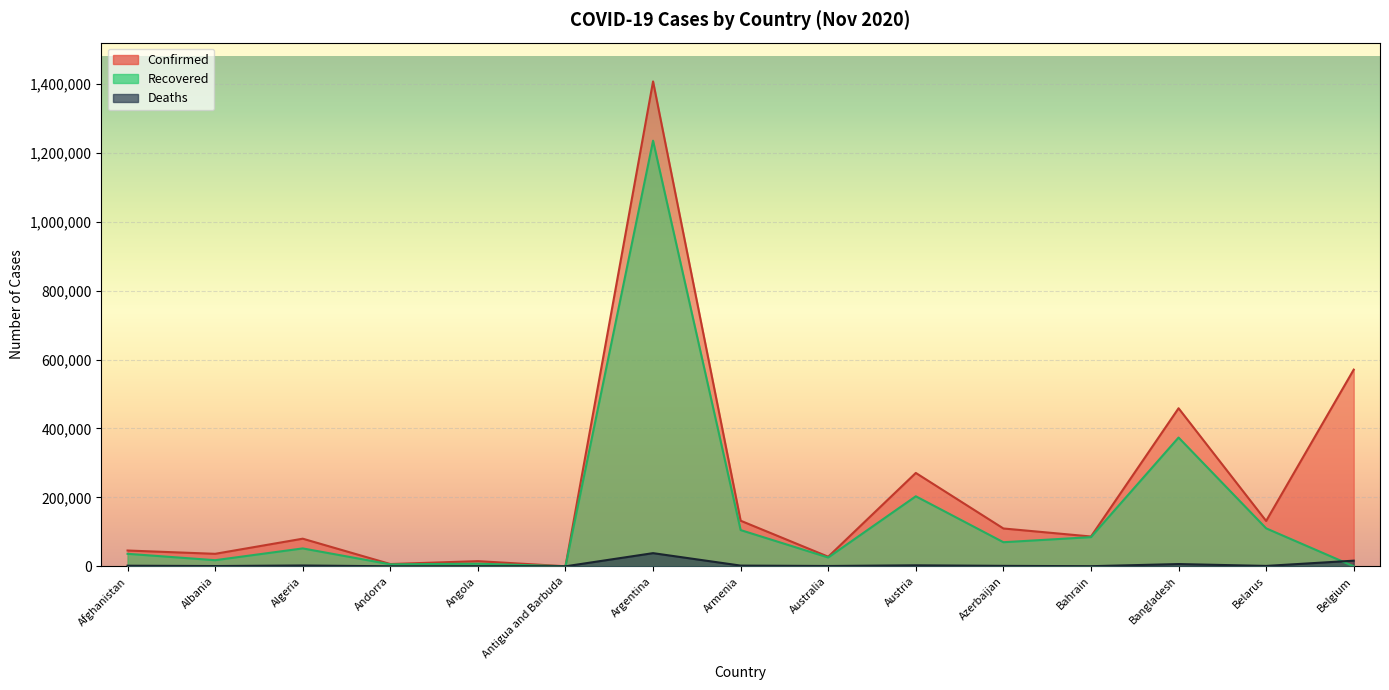

Where is Confirmed nearest to the value 703709?

Belgium